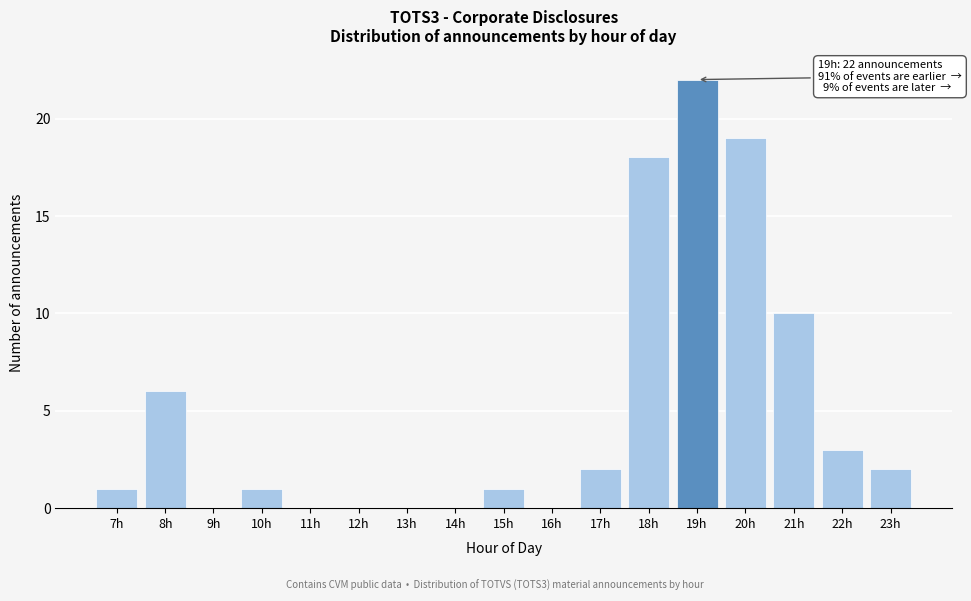

Reading right to left, list all the values displayed in this chart.

23h=2	22h=3	21h=10	20h=19	19h=22	18h=18	17h=2	16h=0	15h=1	14h=0	13h=0	12h=0	11h=0	10h=1	9h=0	8h=6	7h=1